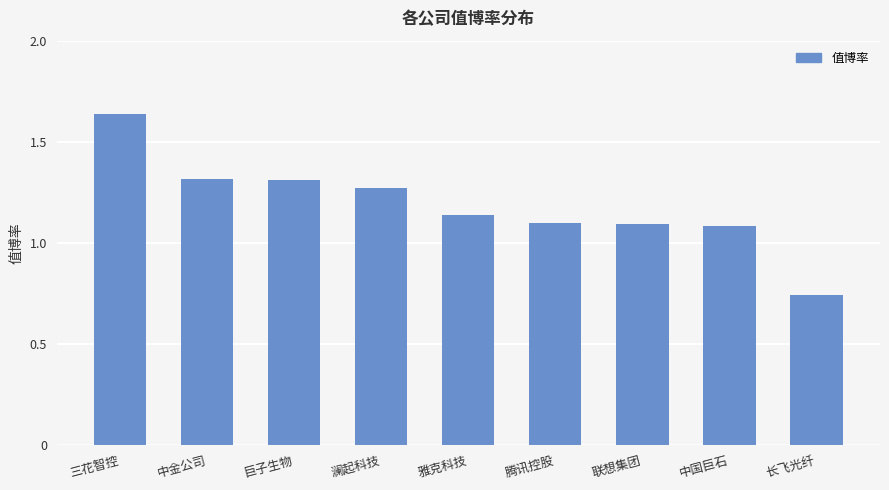

Where does the data first go above 1?

三花智控